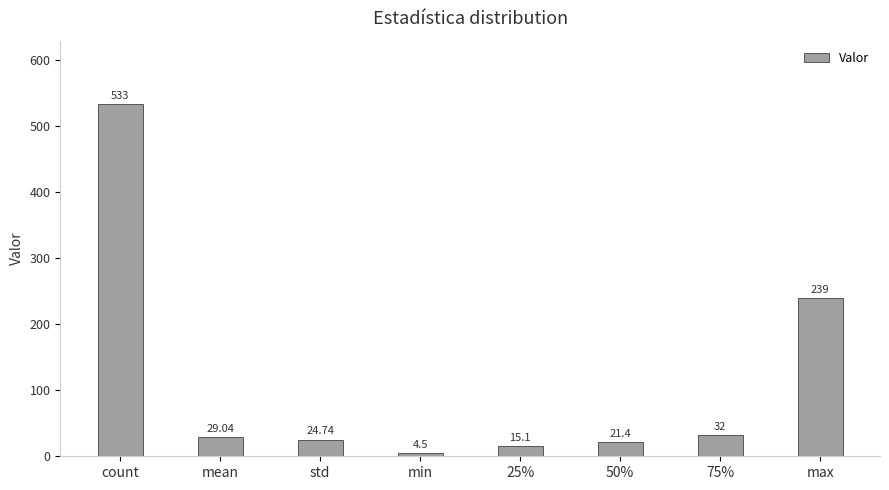

What is the label of the 4th bar from the right?

25%